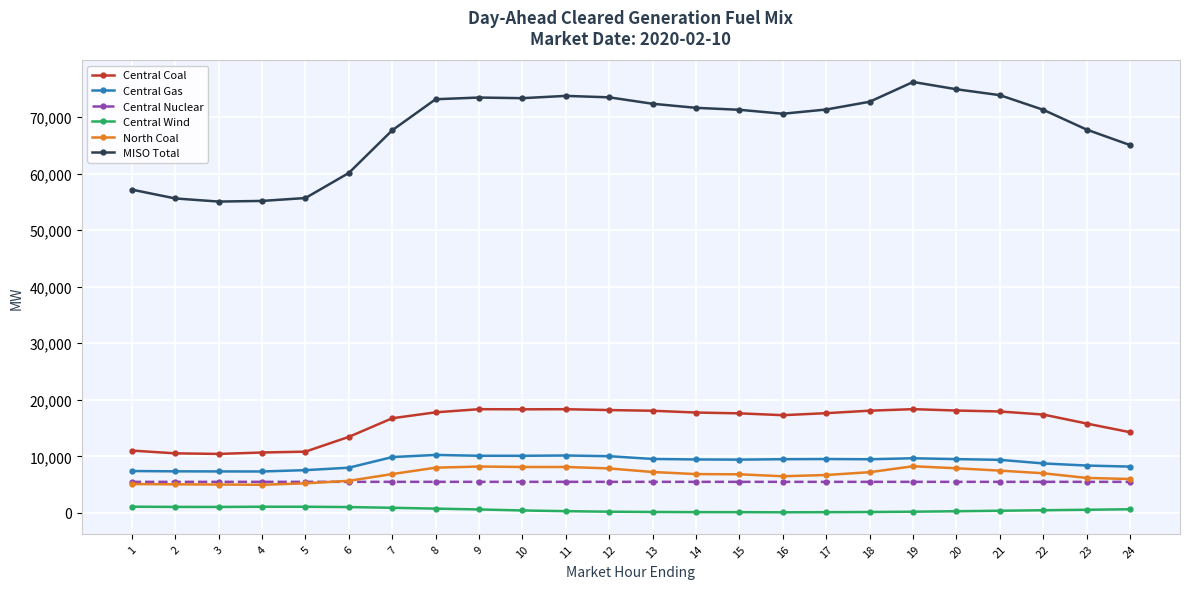

True or false: MISO Total has a value of 71326.1 at 17.

True